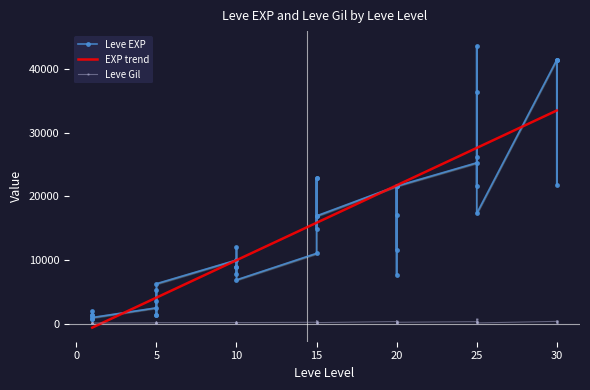

Rank the categories by Leve Gil value from highest to lowest.

25, 20, 15, 30, 25, 30, 20, 25, 30, 5, 10, 20, 15, 10, 15, 20, 25, 25, 10, 10, 30, 15, 15, 5, 15, 5, 5, 10, 10, 5, 5, 25, 1, 1, 1, 1, 1, 1, 20, 20